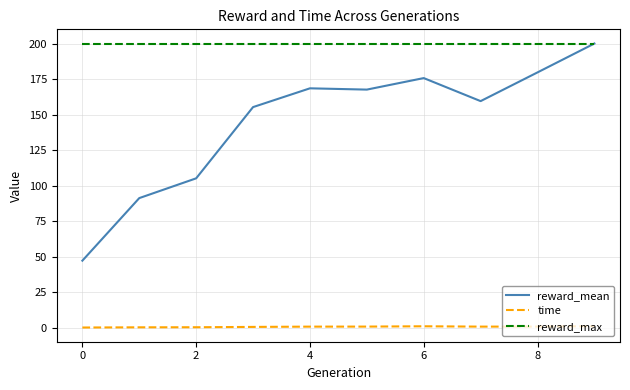

True or false: reward_max and time intersect in this chart.

False